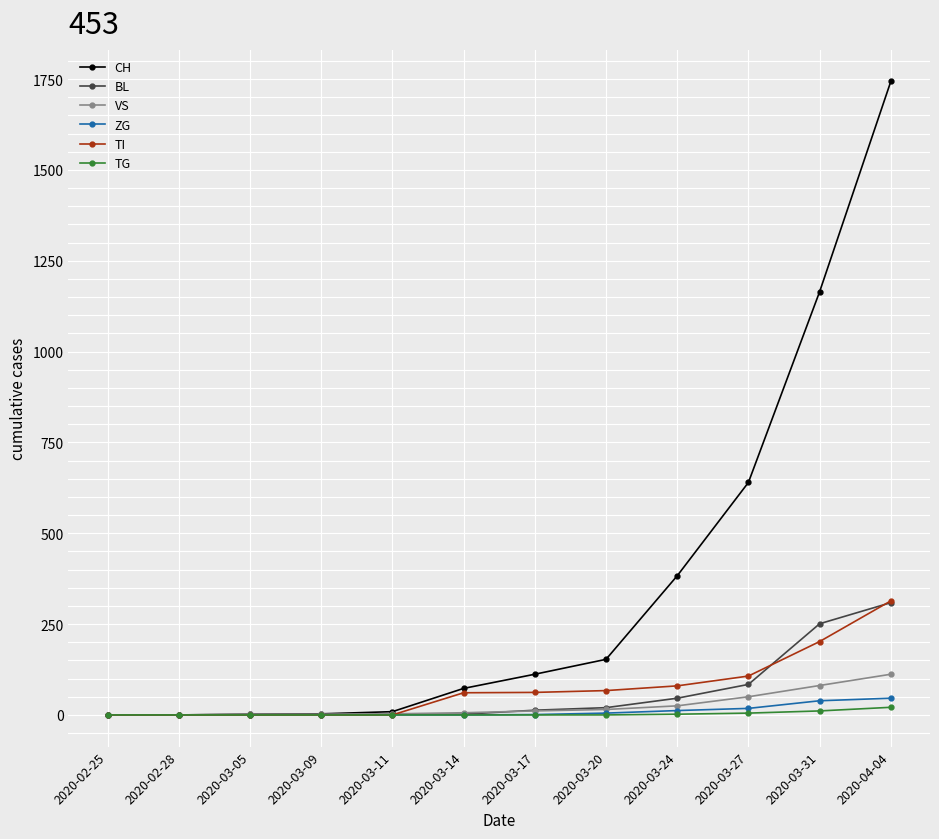

Which series has the largest range (max minus min)?

CH